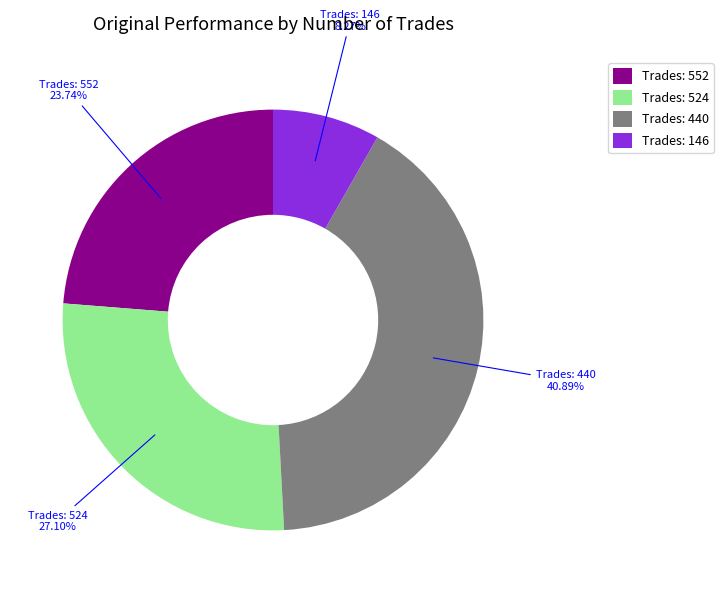

Approximately how many times larger is the value at Trades: 524 compared to Trades: 552?

1.1